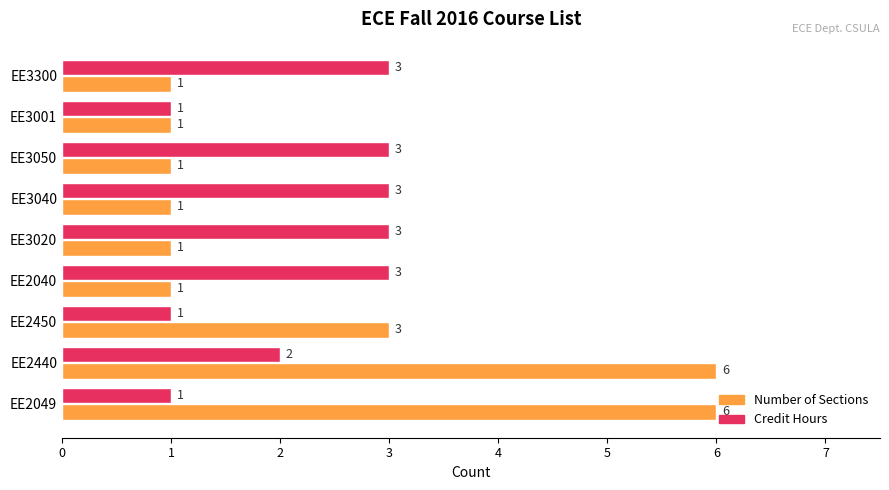

How many Number of Sections values are between 1 and 3?

7